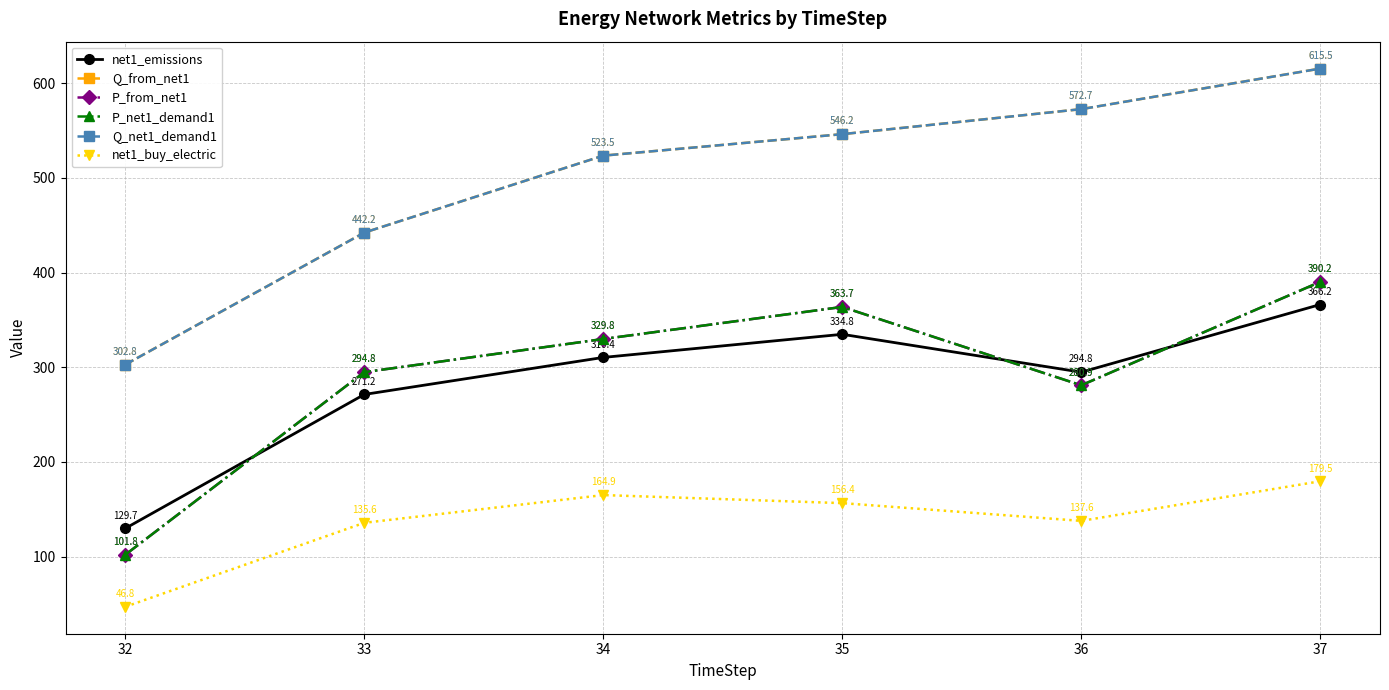

Does the chart have visible grid lines?

Yes